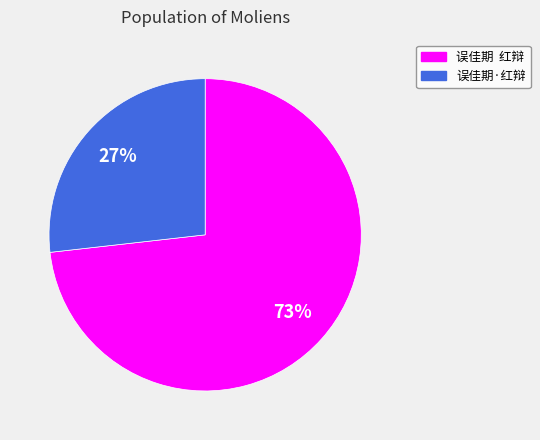

How many slices are in this pie chart?

2